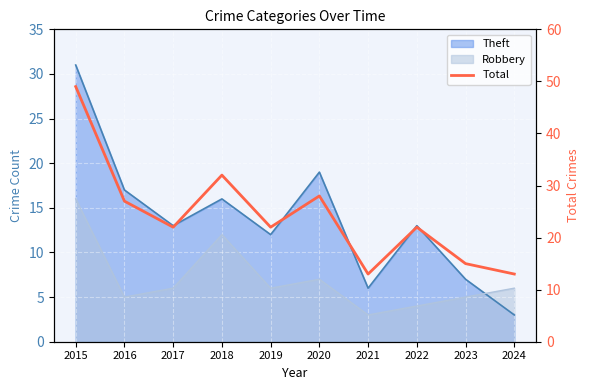

At which label does the data first exceed 22?

2015